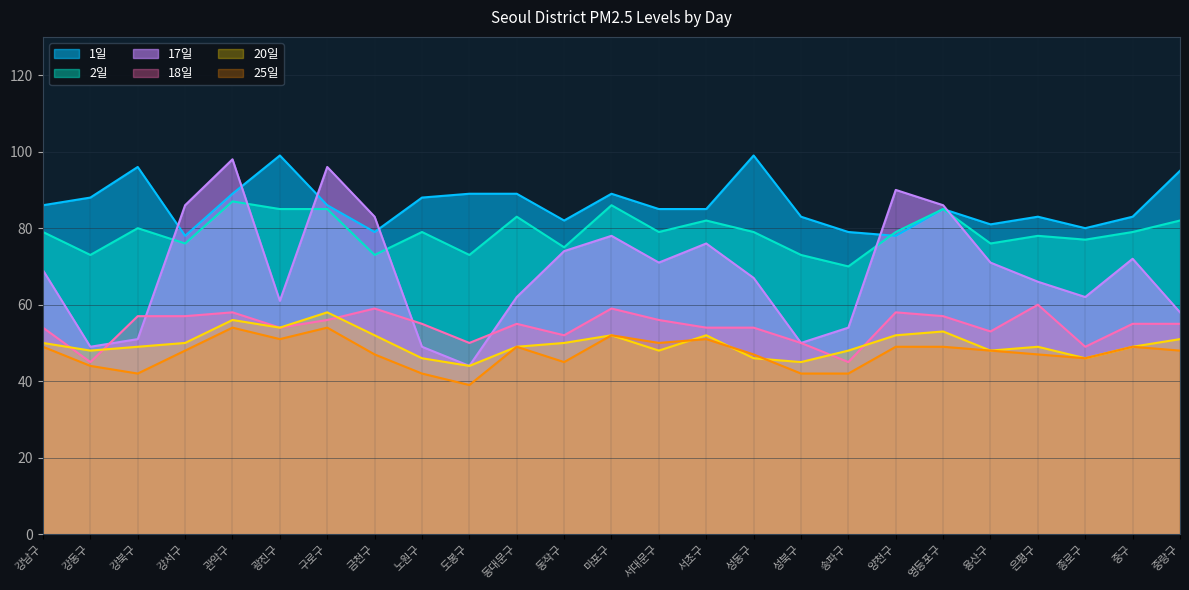

The 2일 series shows 24 at 관악구. True or false?

False